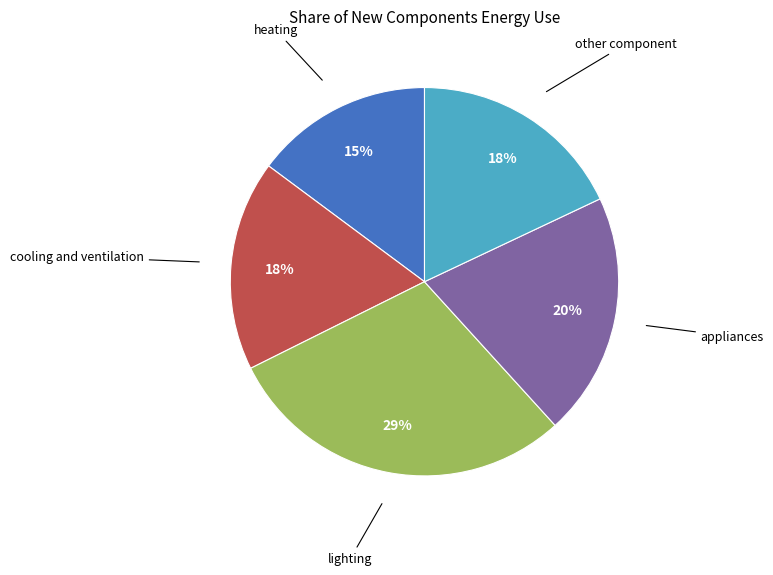

How many segments does this pie chart have?

5